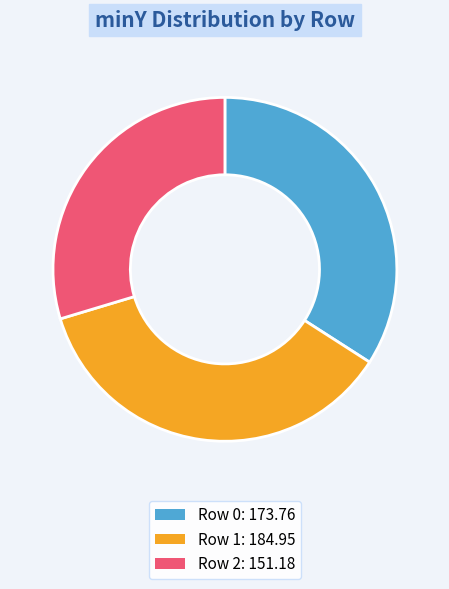

Rank the categories by value from lowest to highest.

Row 2: 151.18, Row 0: 173.76, Row 1: 184.95